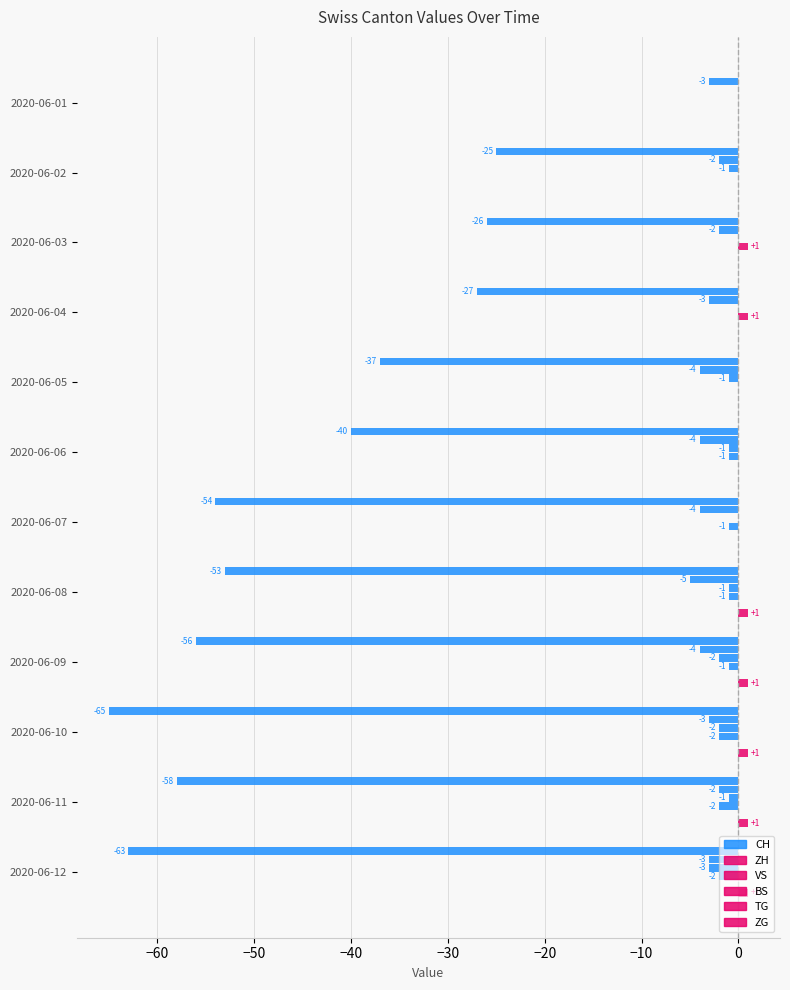

What is the greatest value displayed?

1.0